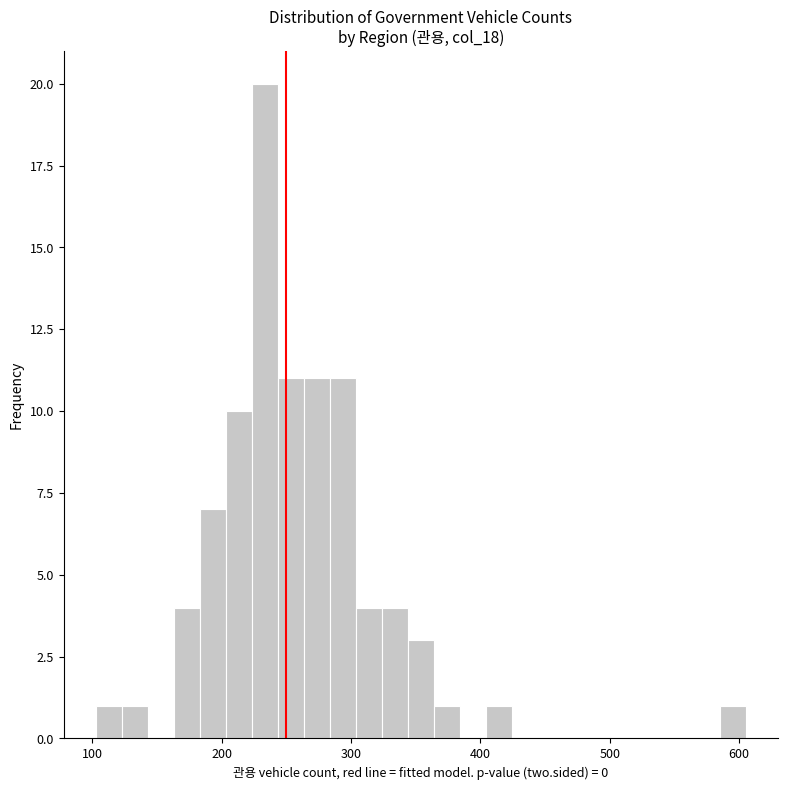

Around what value on the x-axis is the tallest bar? Give the approximate position of its centre, as read against the axis.

230